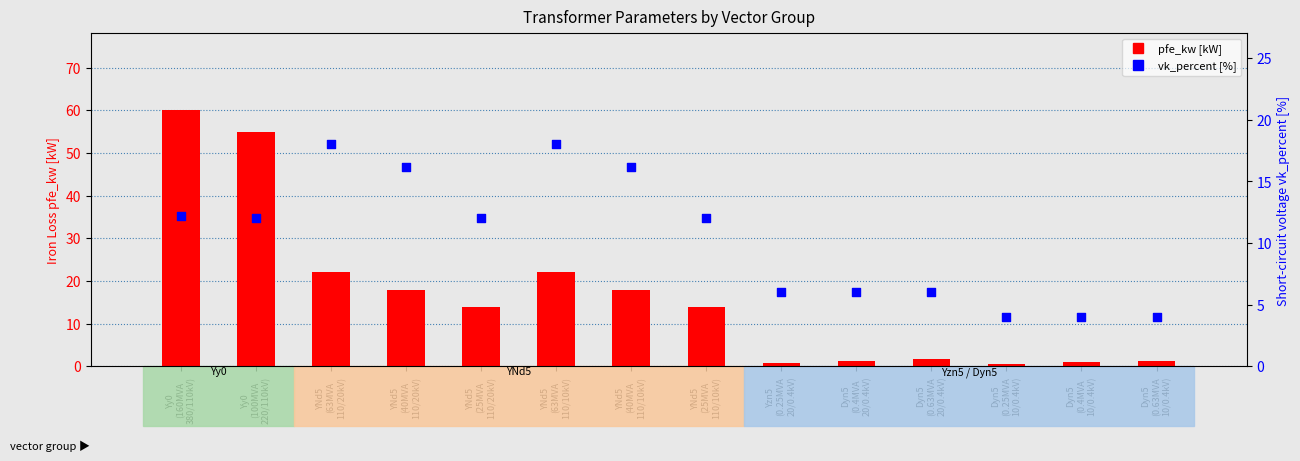

Which series has the widest spread of Y values?

pfe_kw [kW]